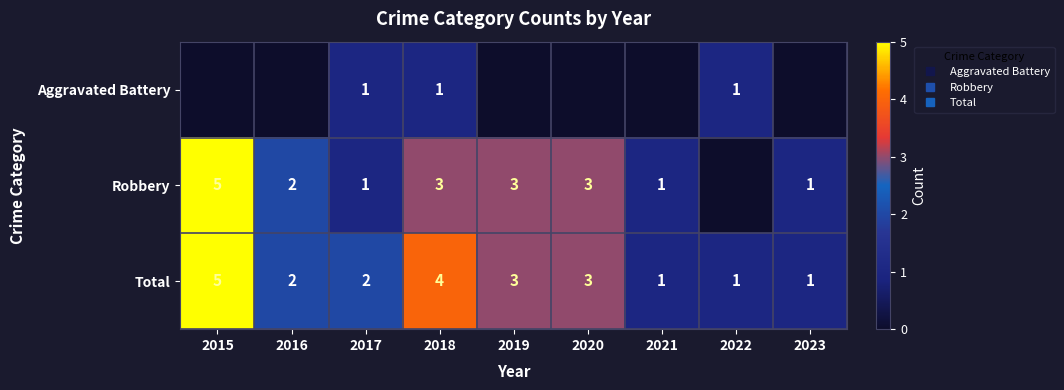

What is the difference between the maximum and second lowest values in the Total series?

4